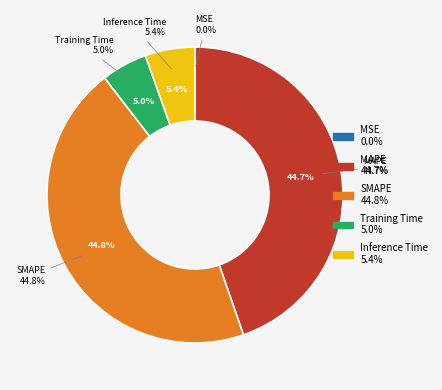

What is the largest slice in the pie chart?

SMAPE